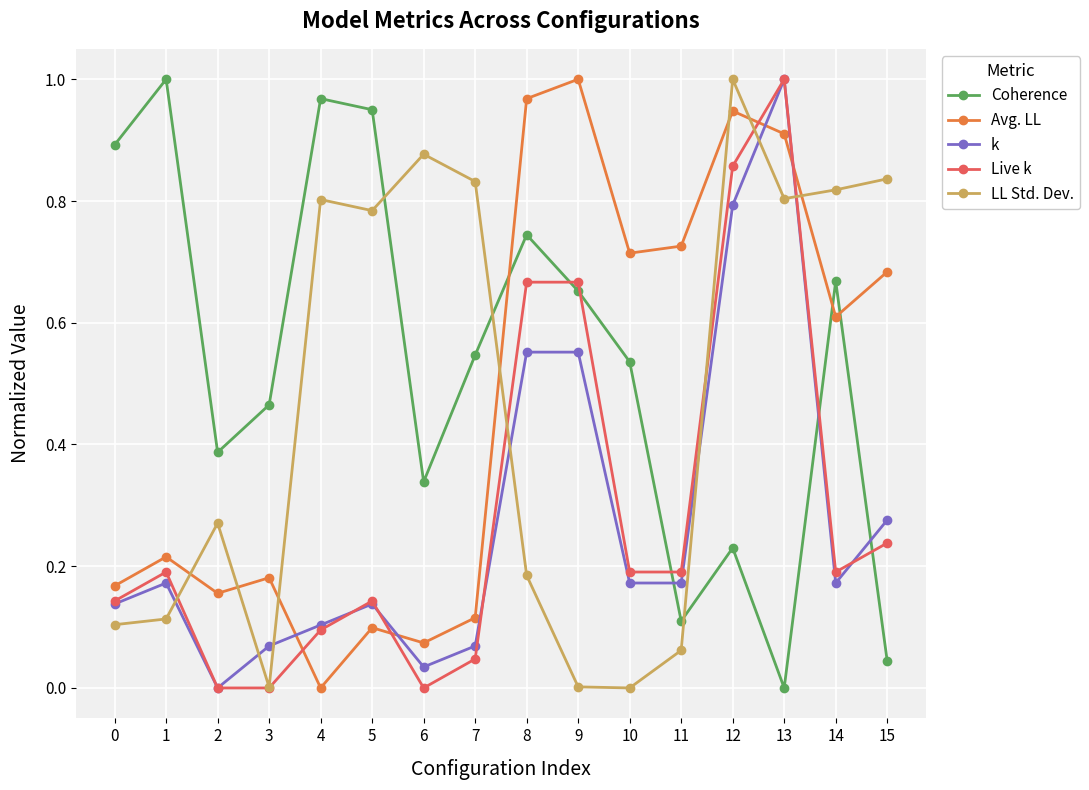

Which series ends up on top after the final intersection of Coherence and Avg. LL?

Avg. LL